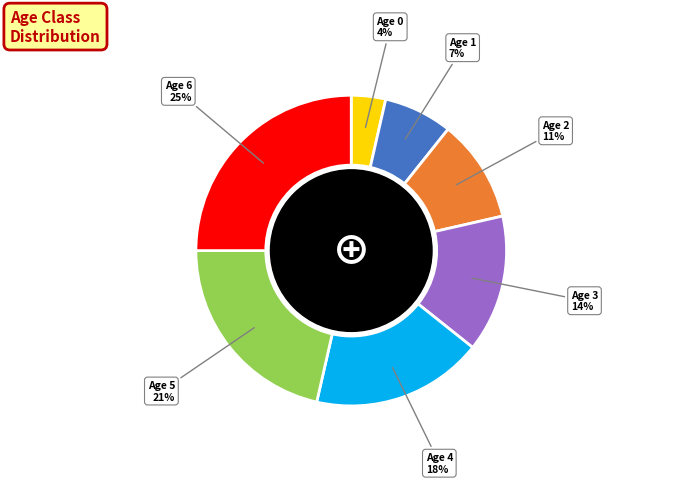

To the nearest percent, what is the difference between the largest and smallest slice percentages?

21%